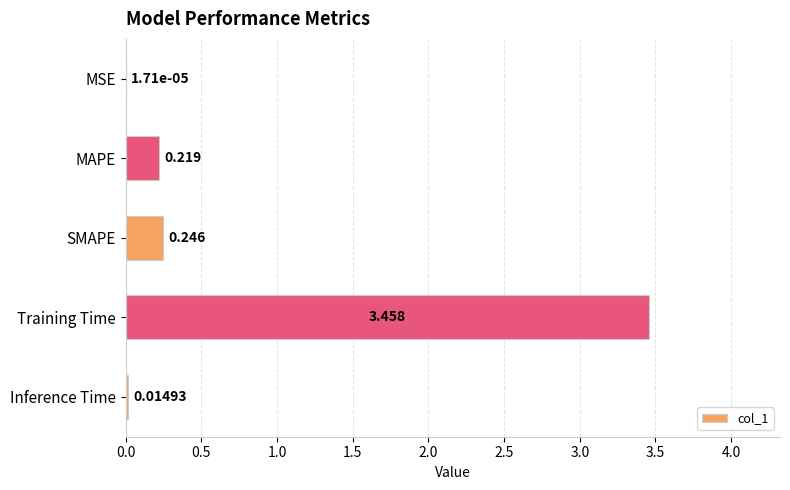

At which label is the value closest to 1?

SMAPE